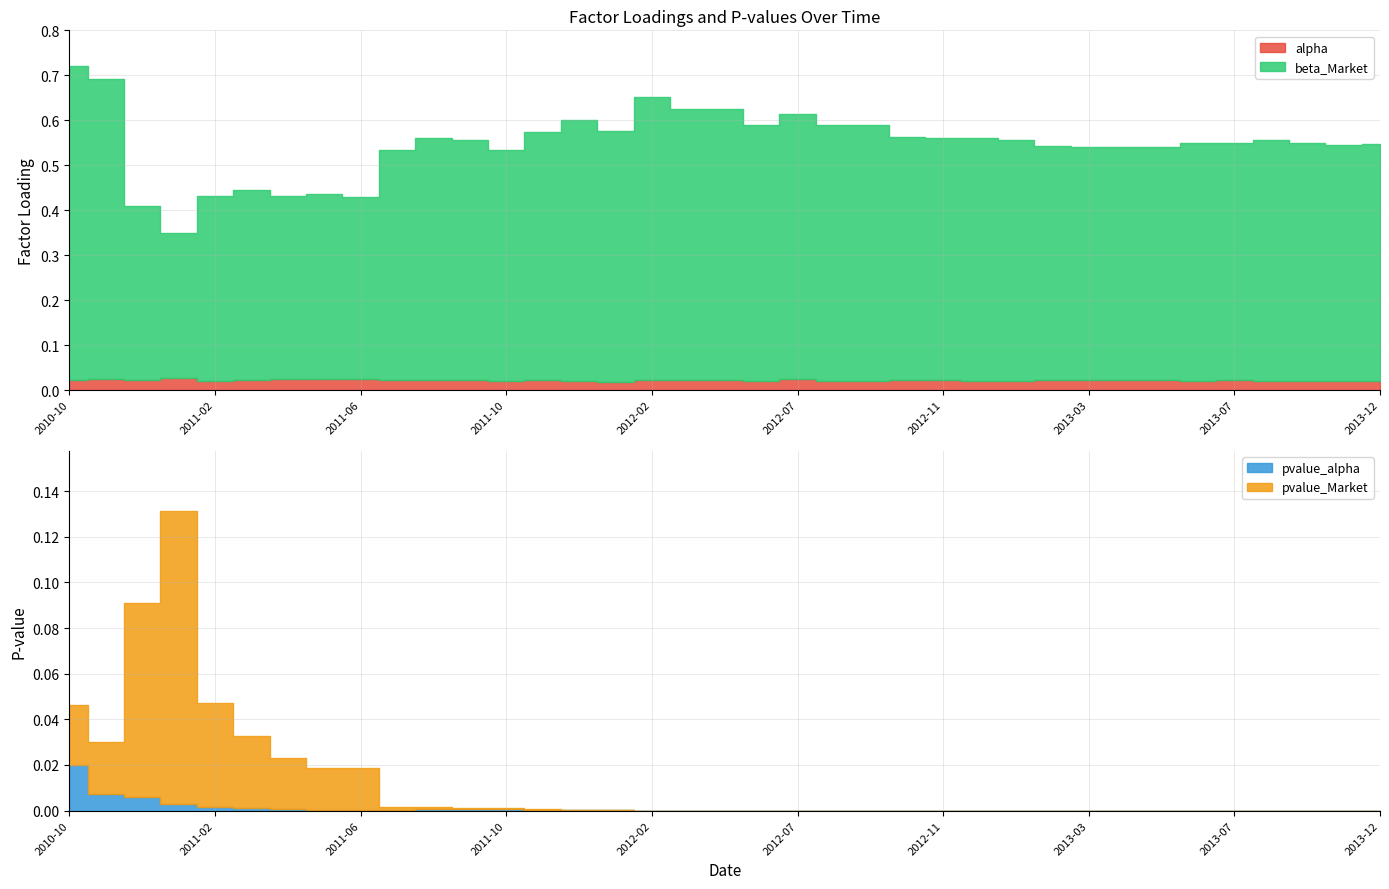

What is the total value across all series at 2013-04?

0.5